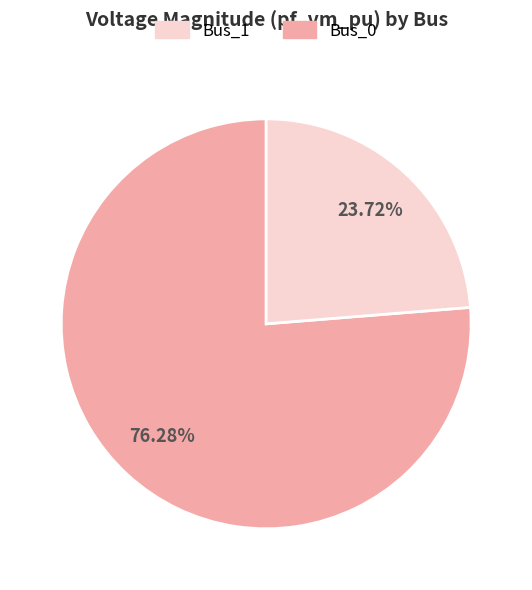

Does any single category account for the majority?

Yes